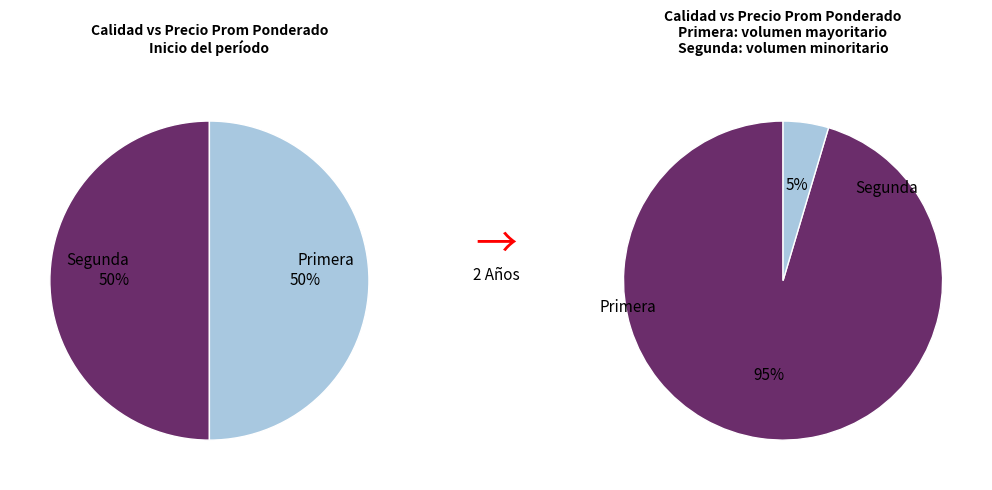

What is the majority slice?

Primera